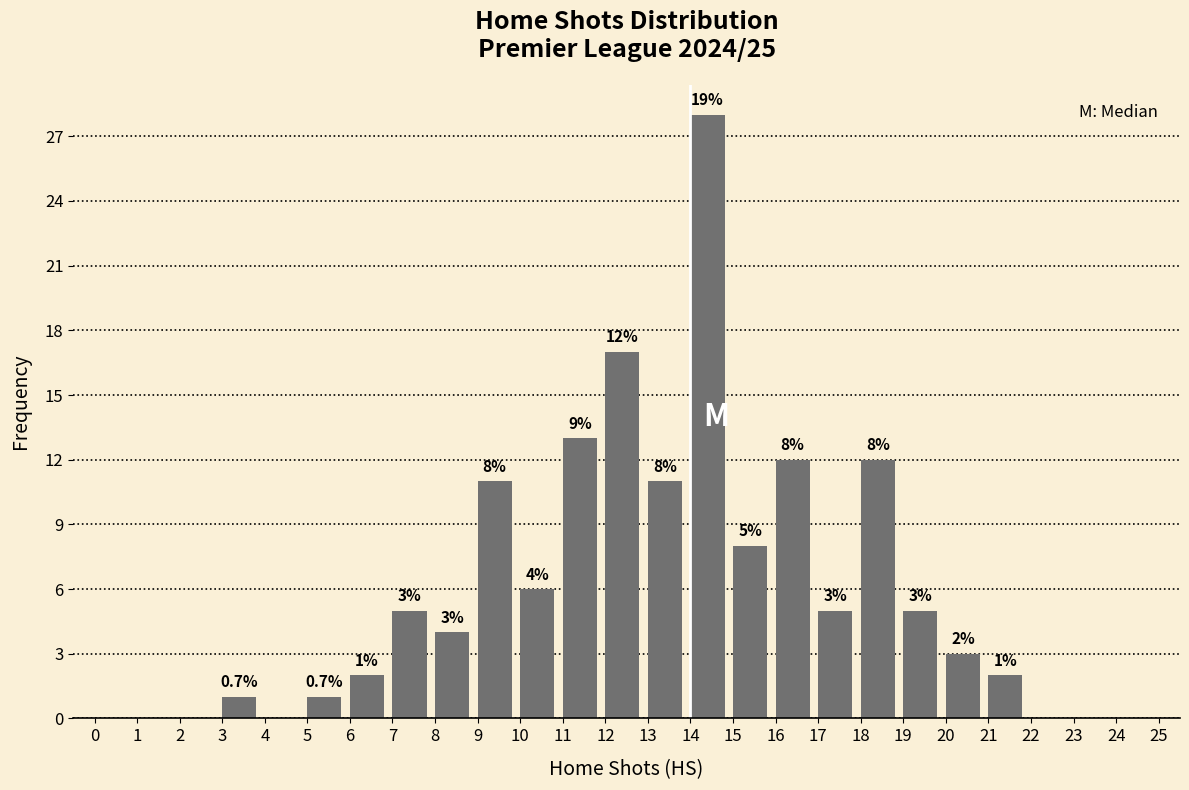

Reading right to left, list all the values displayed in this chart.

21=2	20=3	19=5	18=12	17=5	16=12	15=8	14=28	13=11	12=17	11=13	10=6	9=11	8=4	7=5	6=2	5=1	3=1